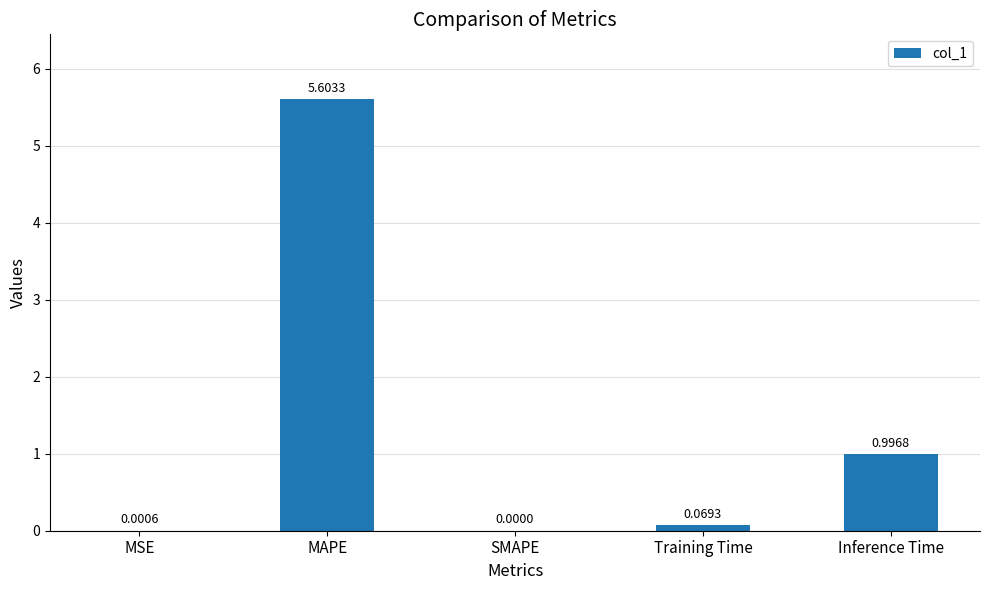

Are the bars horizontal?

No